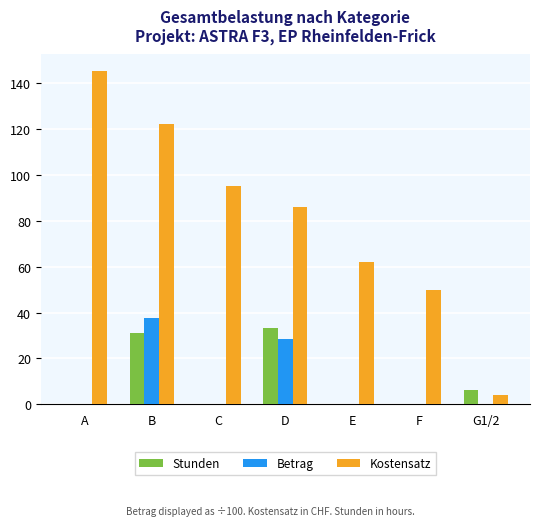

Which category has the highest value in the Betrag series?

B